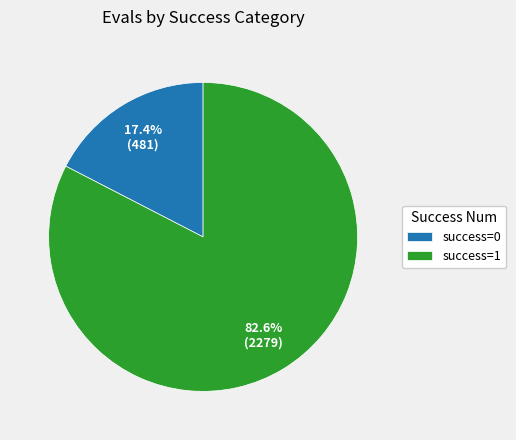

What is the majority slice?

success=1